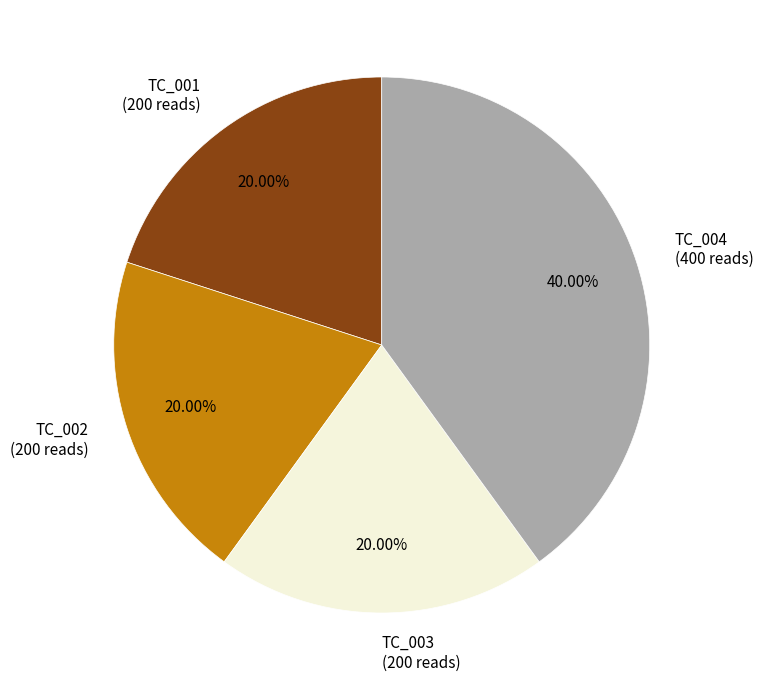

Is it true that TC_001 is 31% of the pie?

False